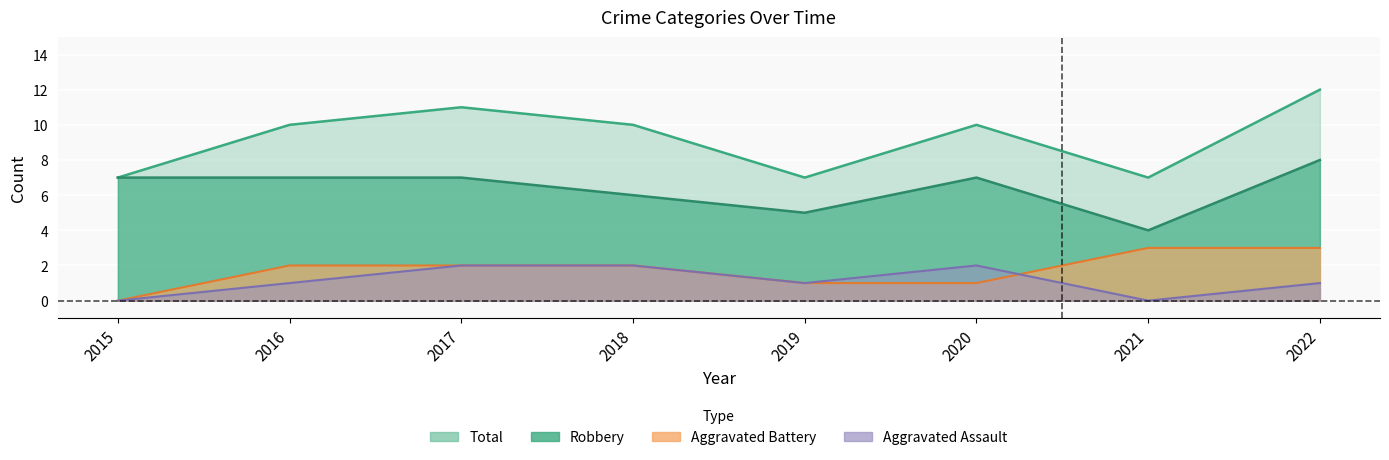

True or false: Aggravated Battery and Total intersect in this chart.

False